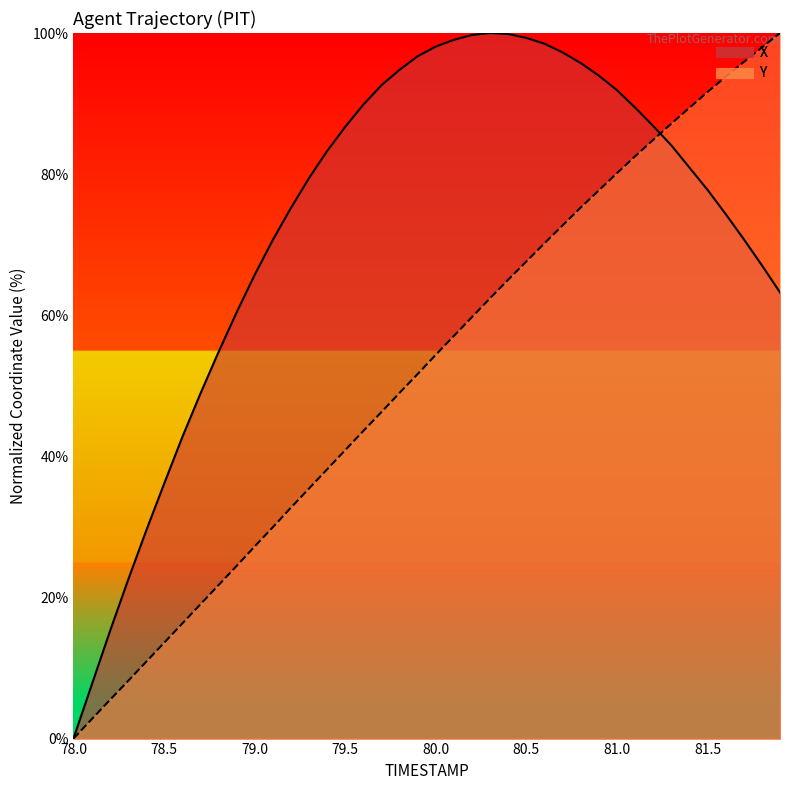

Which series has the largest total across all categories?

X